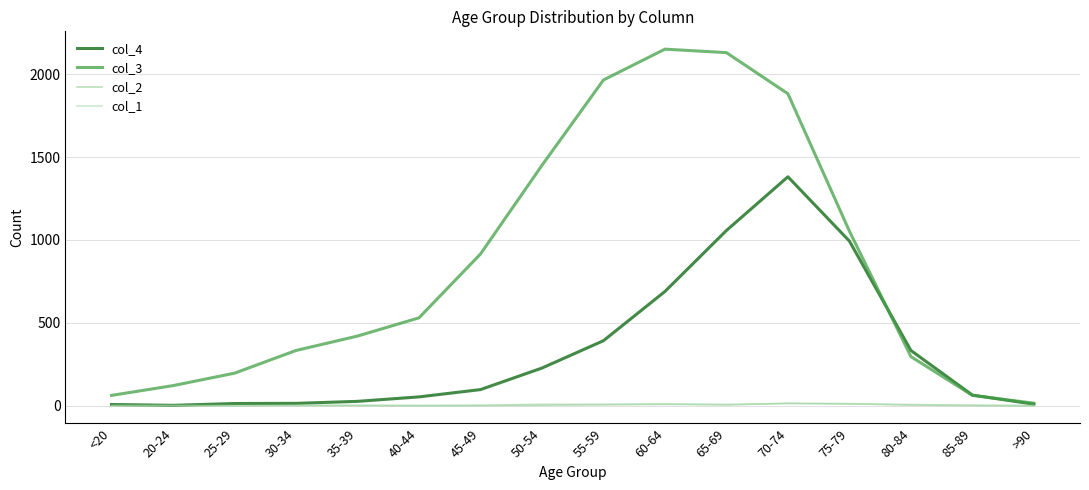

Is the value of col_2 at 80-84 greater than the value of col_3 at <20?

No